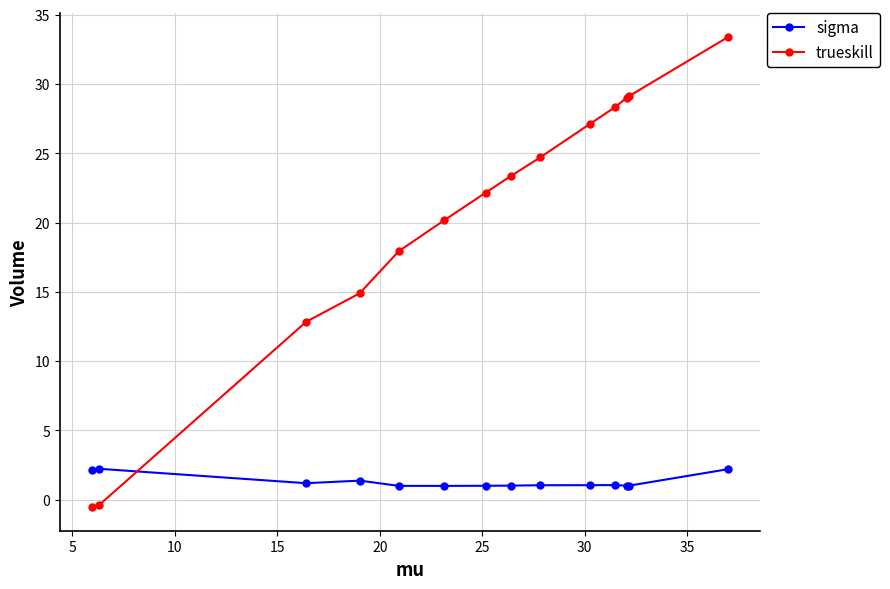

What is the average value of the trueskill series?

20.2